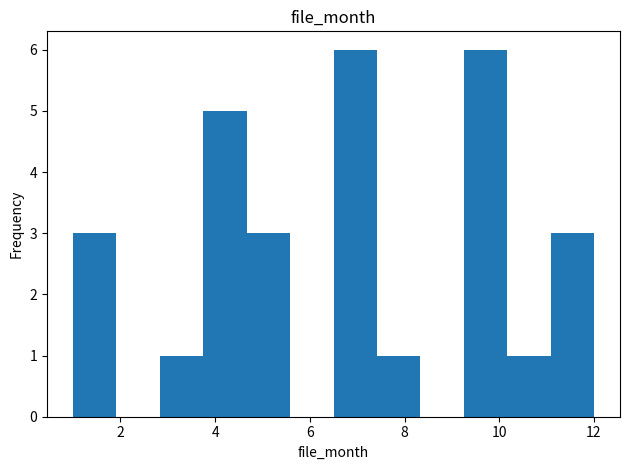

Reading left to right, list every bar in this chart as the range it spans on the x-axis followed by its height. Neither the bar edges nor the heights are printed on the chart, so give them approximately, as read against the axes.

1.0 to 2.0: 3
2.0 to 2.8: 0
2.8 to 3.8: 1
3.8 to 4.6: 5
4.6 to 5.6: 3
5.6 to 6.6: 0
6.6 to 7.4: 6
7.4 to 8.4: 1
8.4 to 9.2: 0
9.2 to 10.2: 6
10.2 to 11.0: 1
11.0 to 12.0: 3